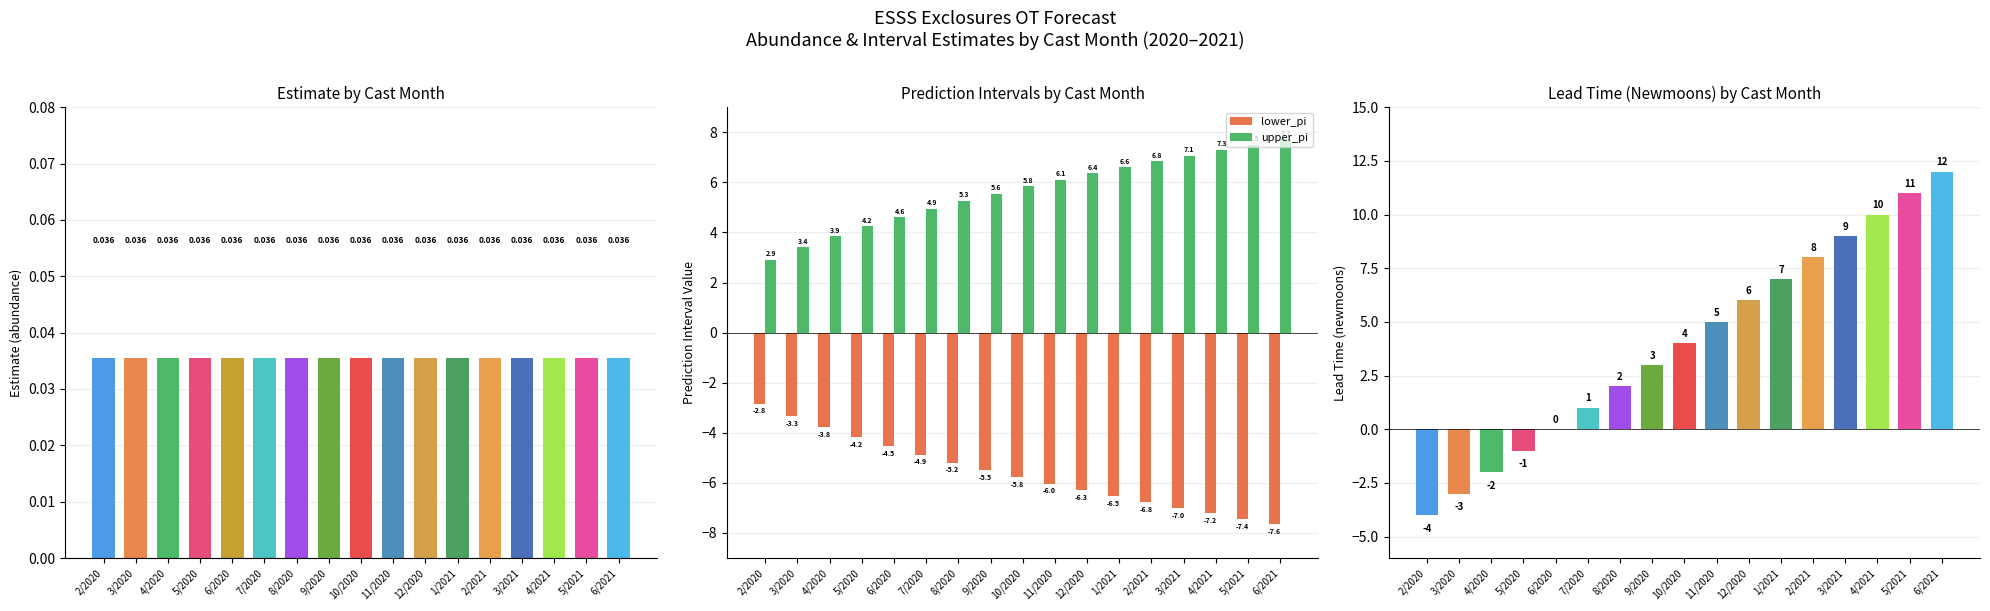

The upper_pi series shows 4.0 at 5/2021. True or false?

False